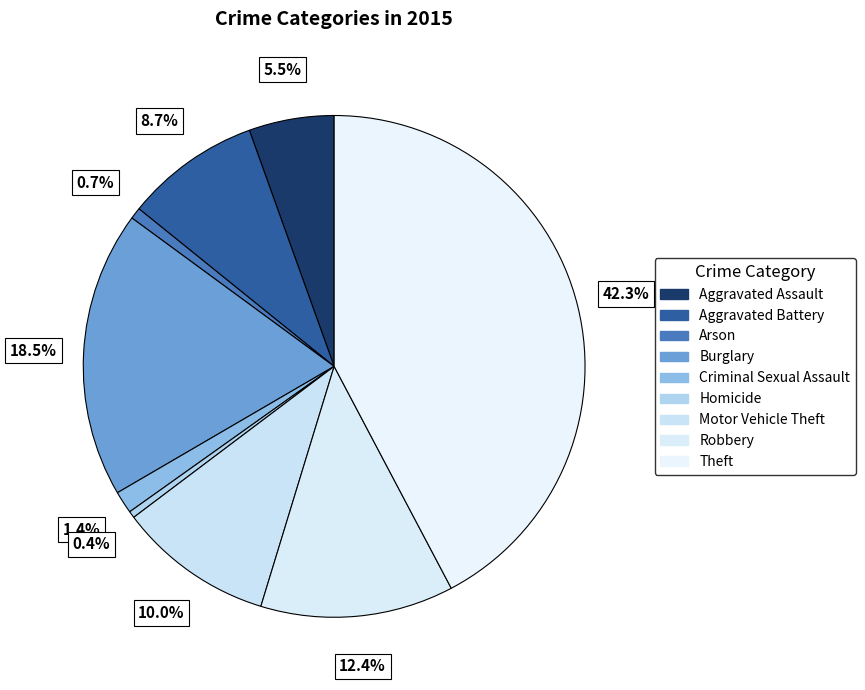

What percentage is the Arson slice, to the nearest percent?

1%